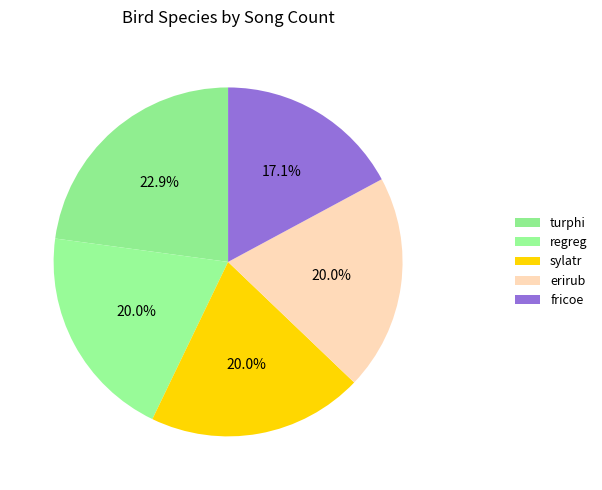

Is there any slice that represents more than half of the pie?

No